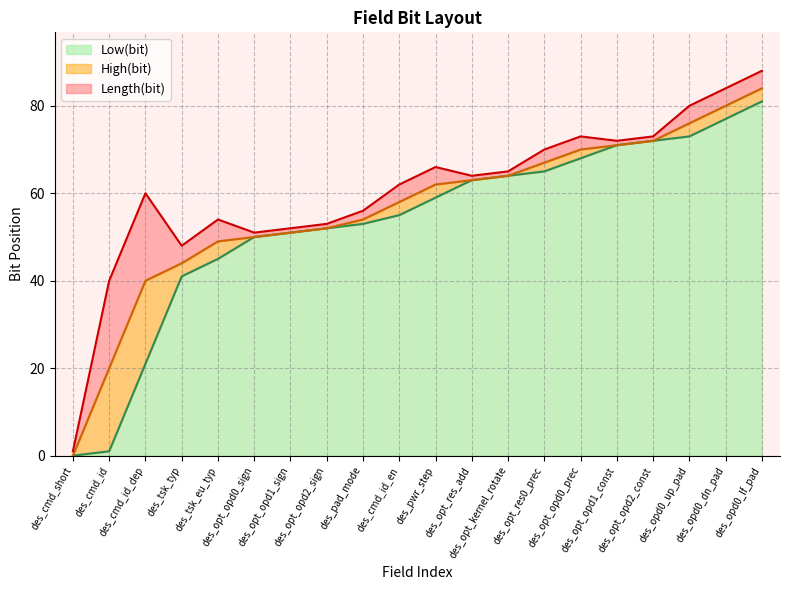

How many values in the Low(bit) series exceed 59?

9